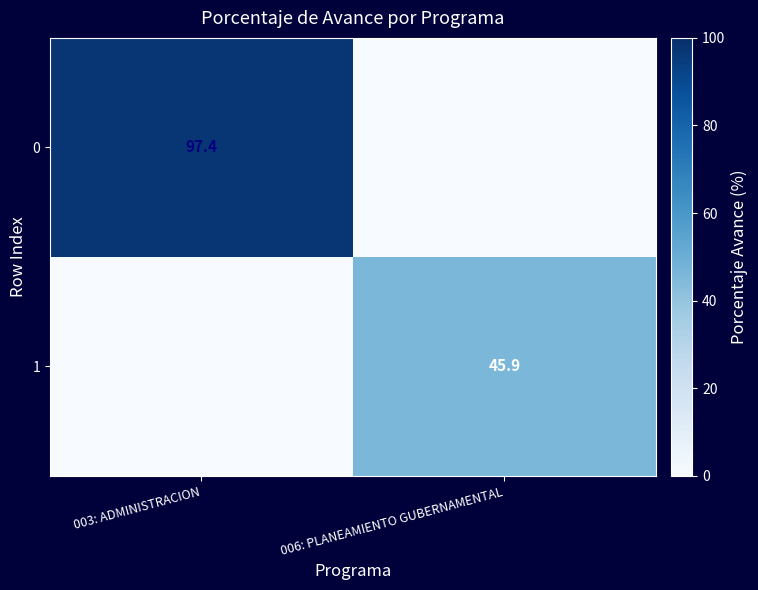

The 0 series shows 97.4 at 003: ADMINISTRACION. True or false?

True